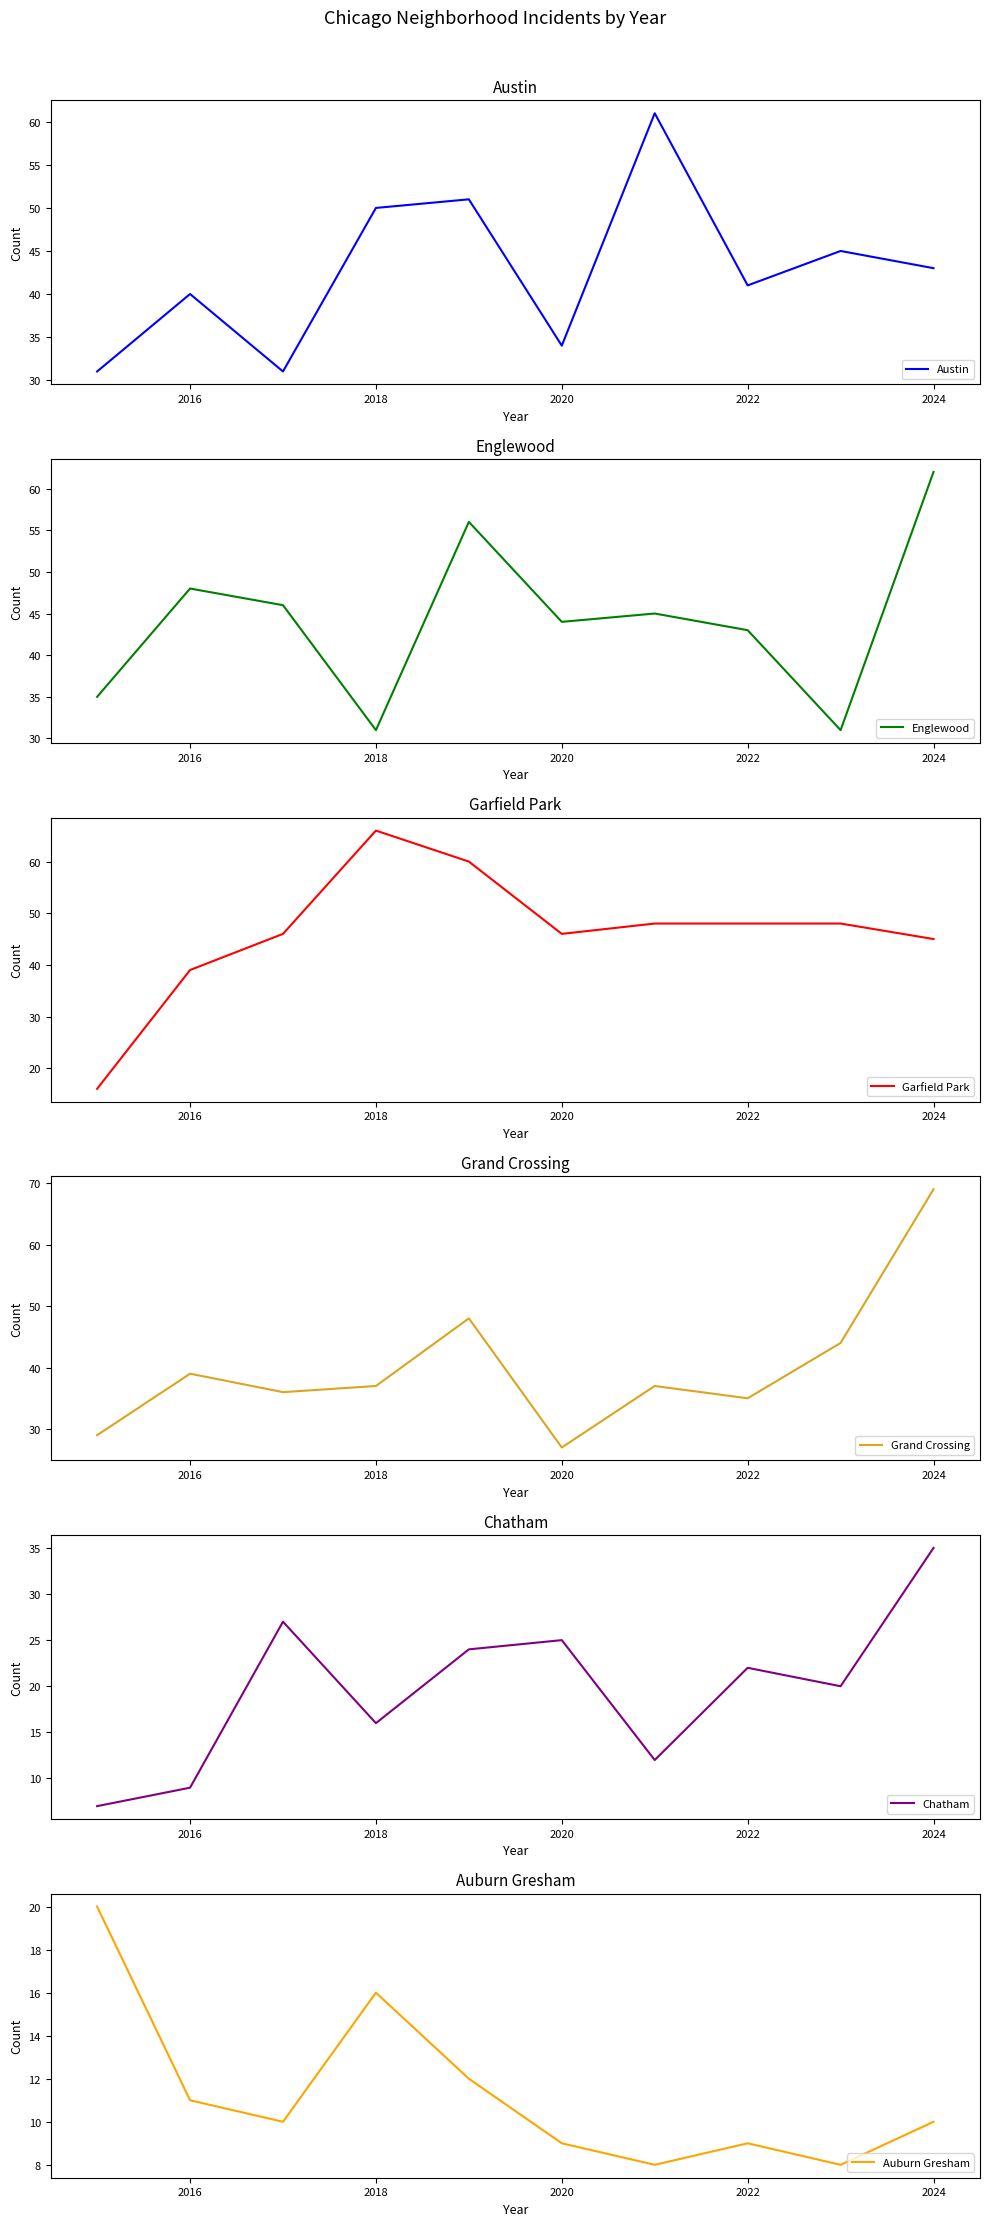

How many data points in Austin are less than 43?

5